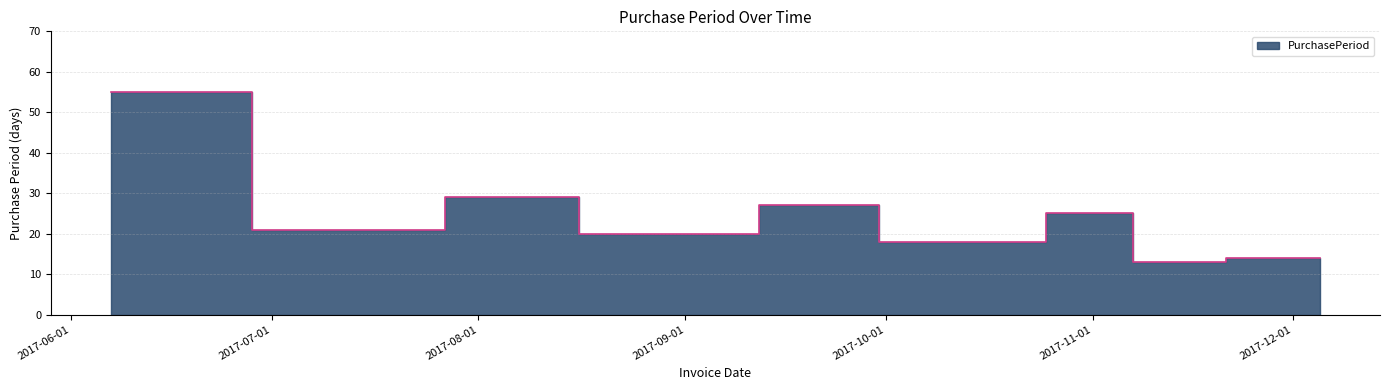

What is the average value?

24